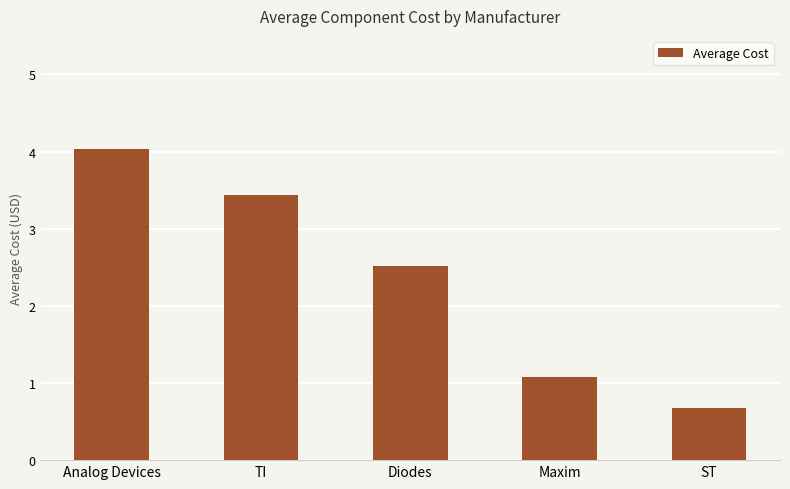

List the labels in order of value, smallest first.

ST, Maxim, Diodes, TI, Analog Devices